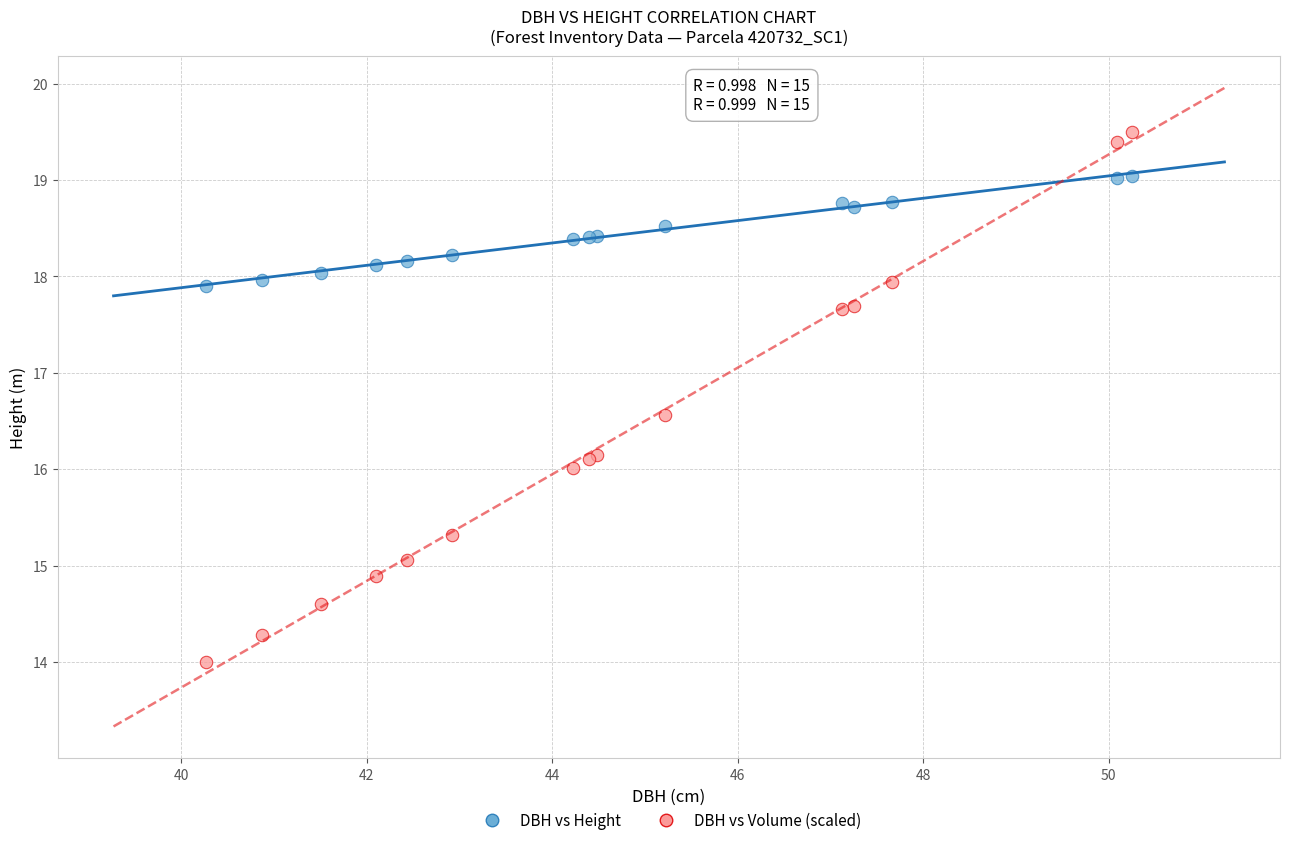

Which series reaches the maximum Y coordinate?

DBH vs Volume (scaled)